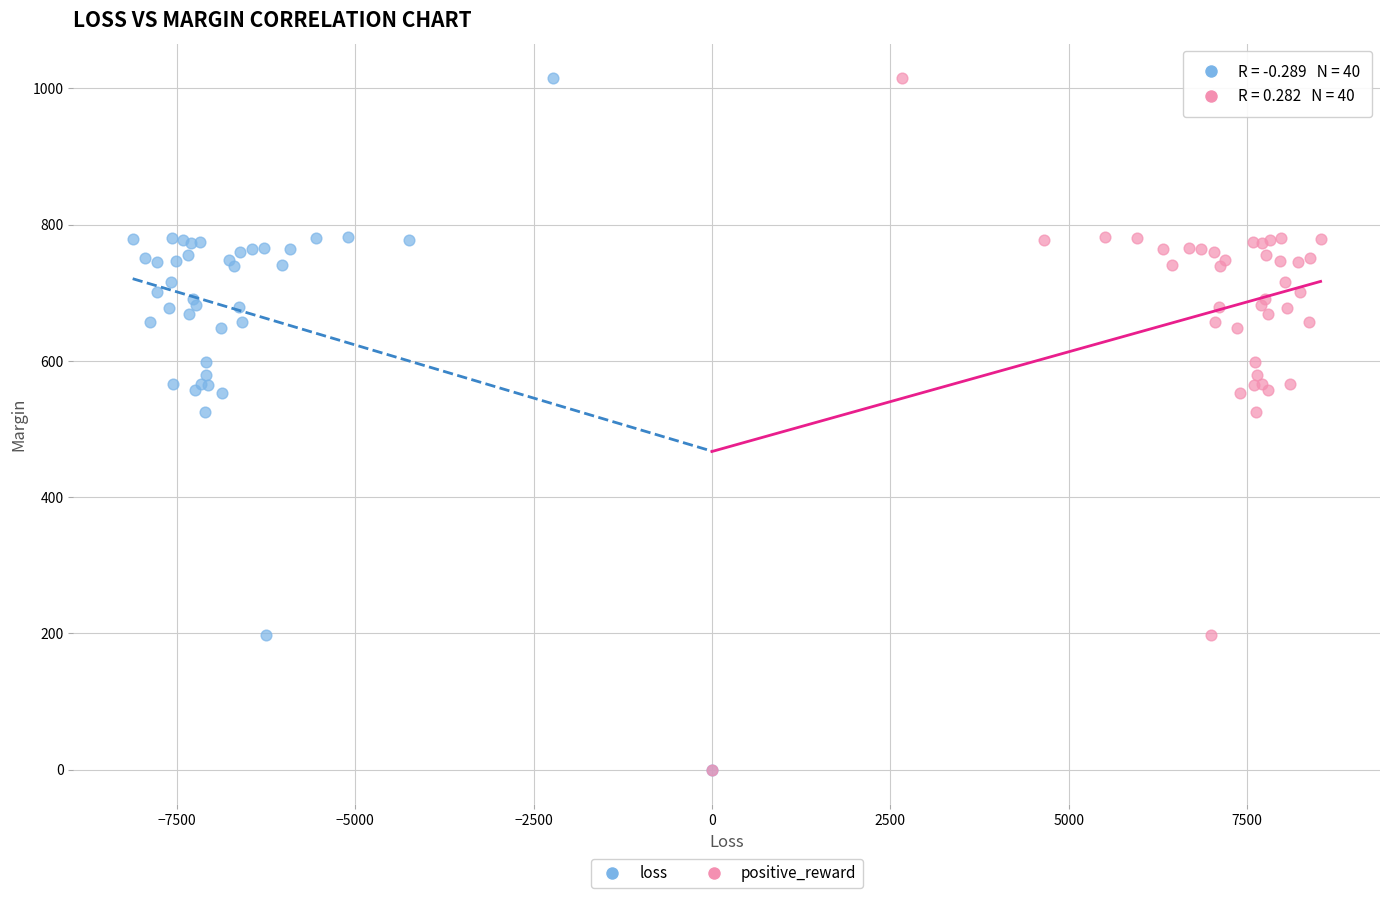

What are all the series names shown in the legend?

loss, positive_reward